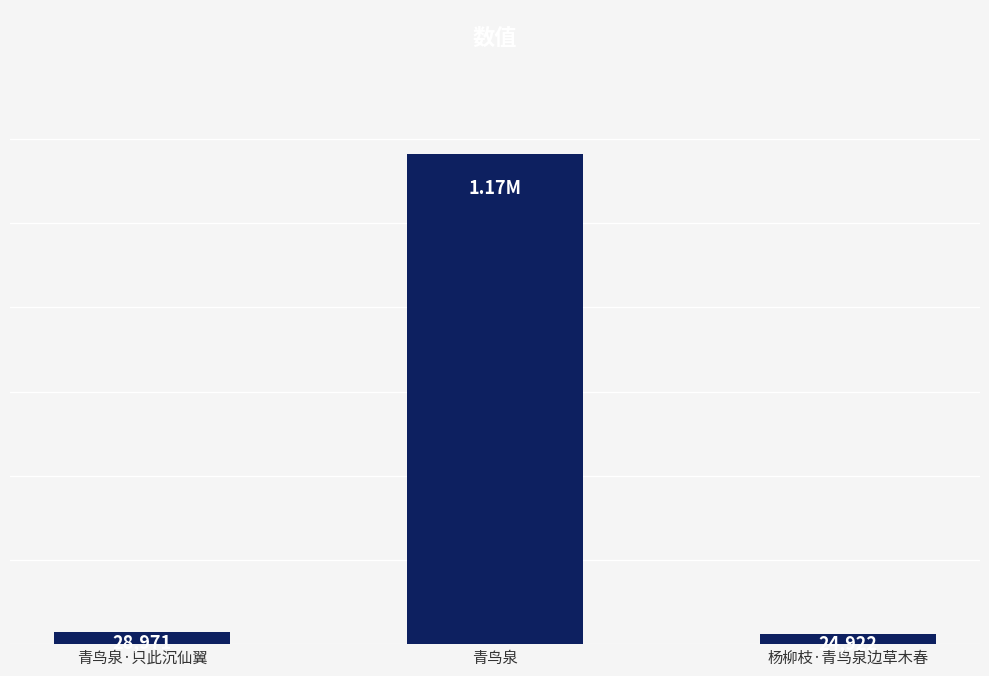

Which label corresponds to the largest value in the chart?

青鸟泉